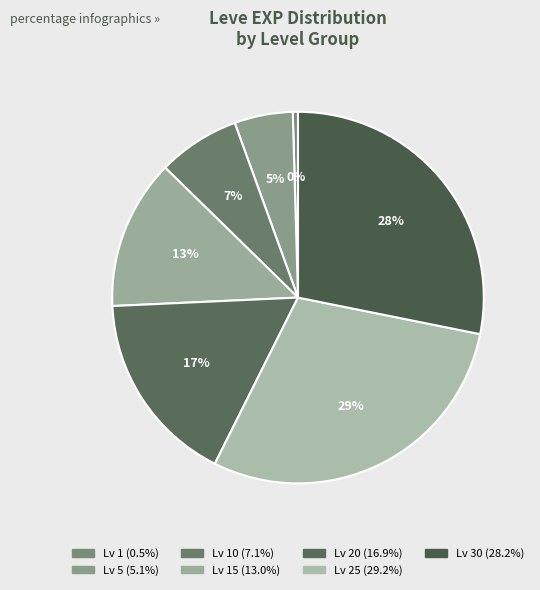

How many segments does this pie chart have?

7